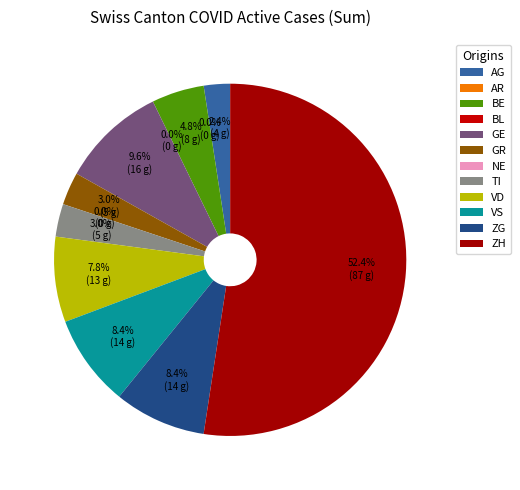

Is AR the majority of the pie?

No